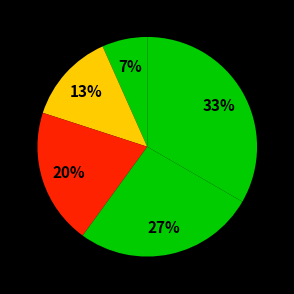

Rank the categories by value from highest to lowest.

5, 4, 3, 2, 1